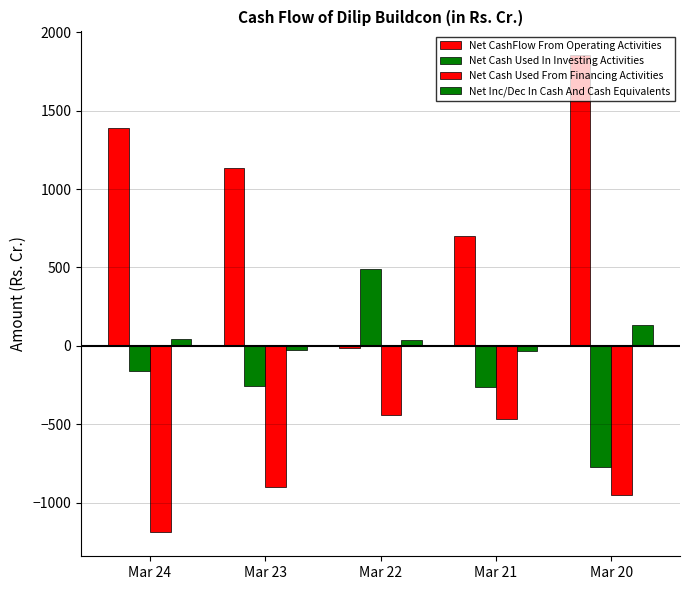

What is the value of the Net Cash Used In Investing Activities bar at the 5th from the left?

-770.9